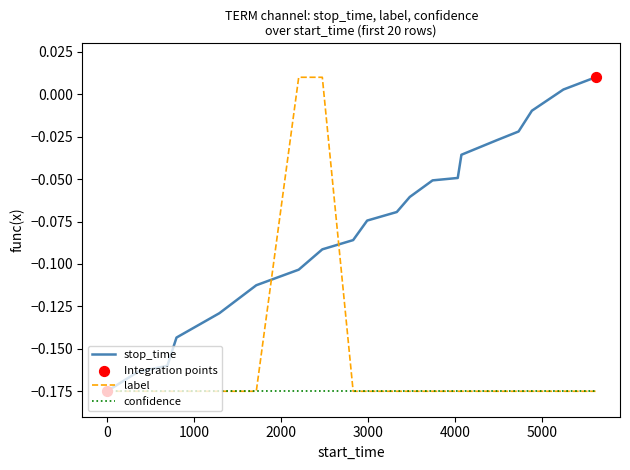

List the series in order of their overall mean, lowest first.

confidence, label, stop_time